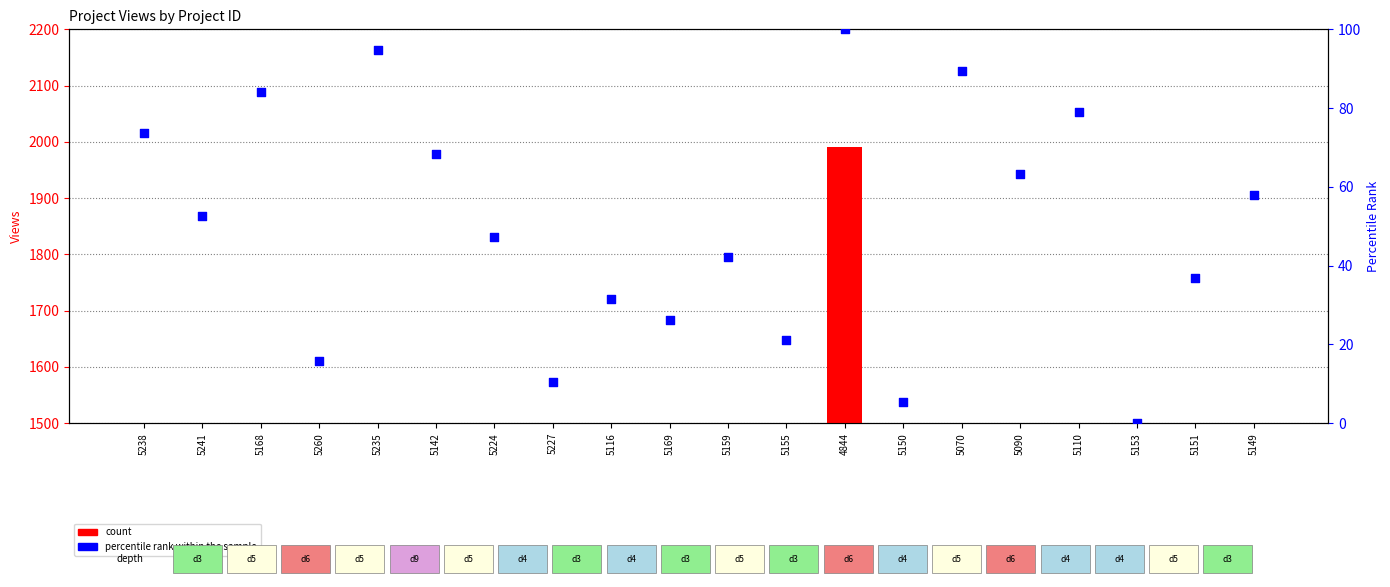

At how many categories does at least one series exceed 1824?

1